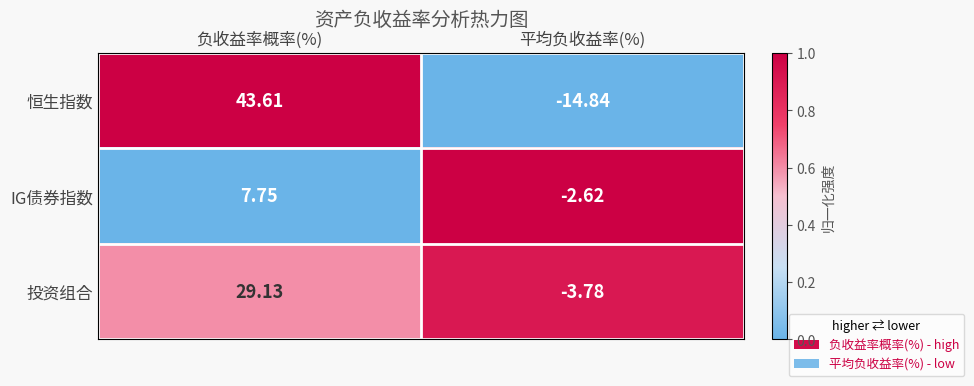

How many distinct data groups are displayed?

3